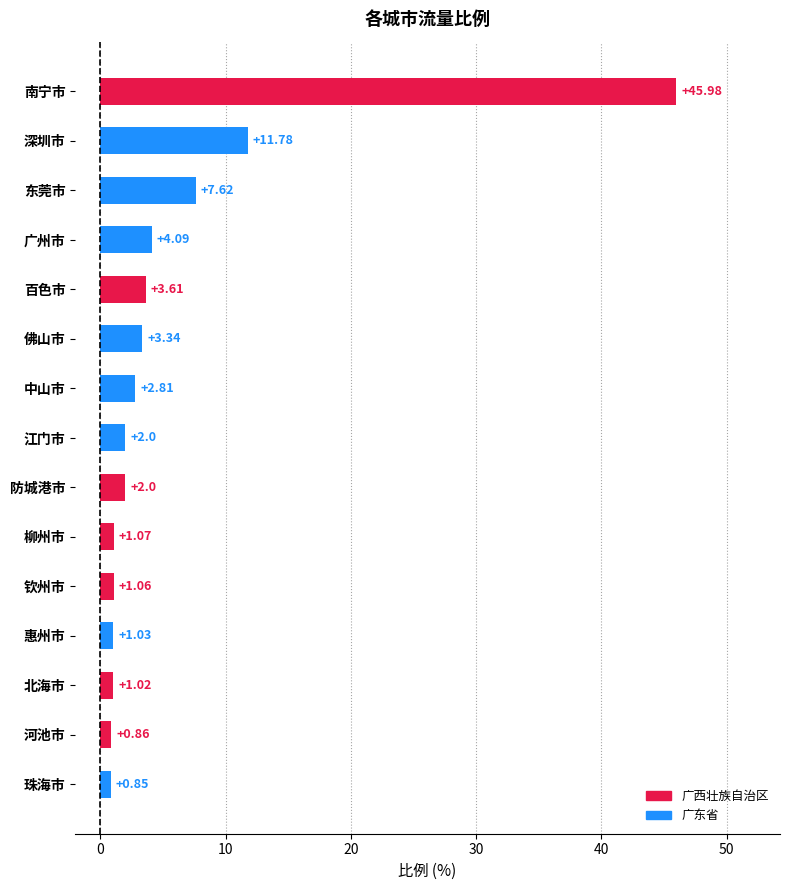

How many bars are there in total?

15